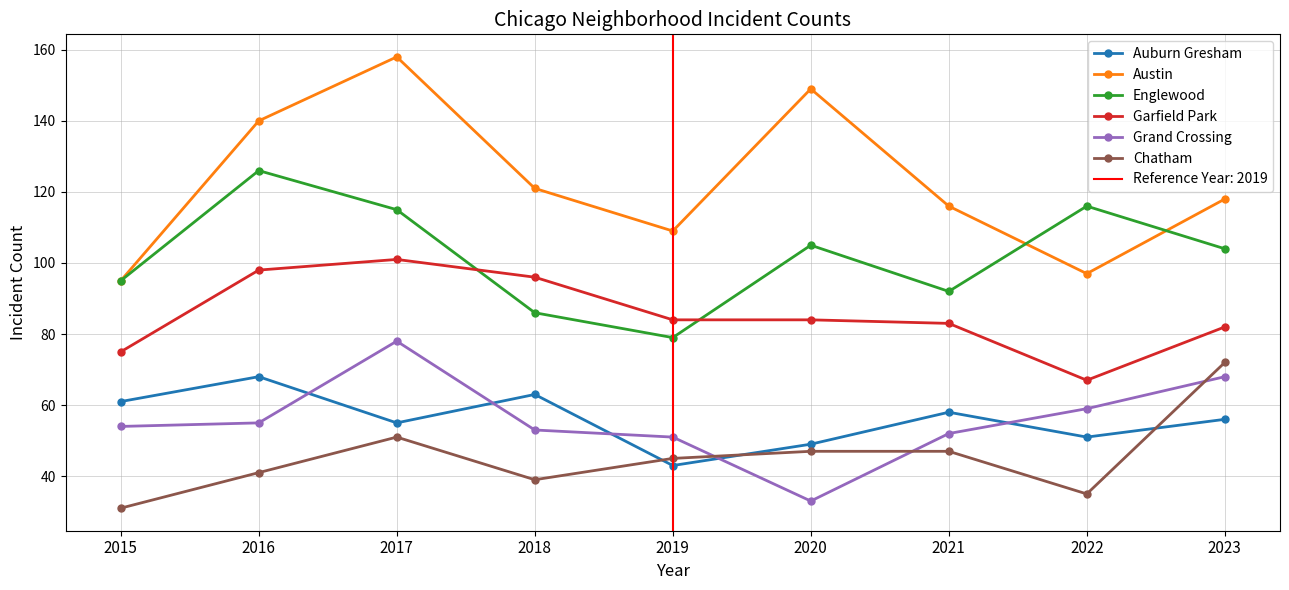

Reading left to right, what are all the values shown in this chart?

Auburn Gresham: 61	68	55	63	43	49	58	51	56
Austin: 95	140	158	121	109	149	116	97	118
Englewood: 95	126	115	86	79	105	92	116	104
Garfield Park: 75	98	101	96	84	84	83	67	82
Grand Crossing: 54	55	78	53	51	33	52	59	68
Chatham: 31	41	51	39	45	47	47	35	72